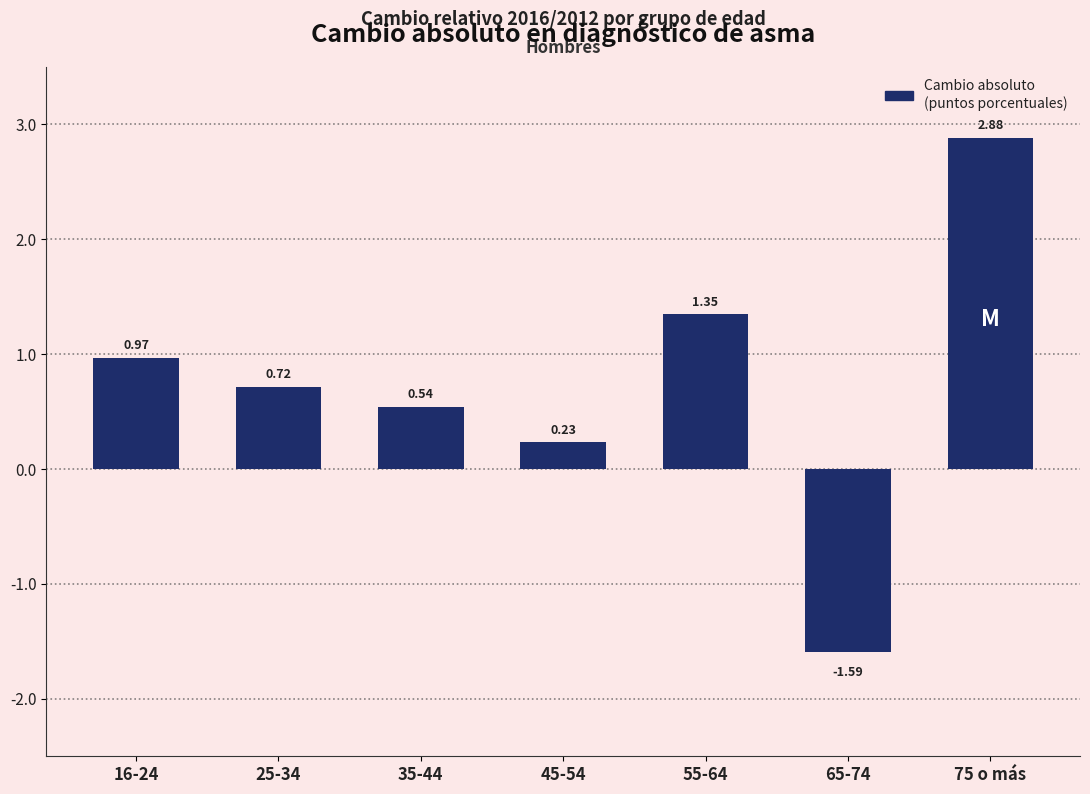

Which has a higher value, 45-54 or 25-34?

25-34